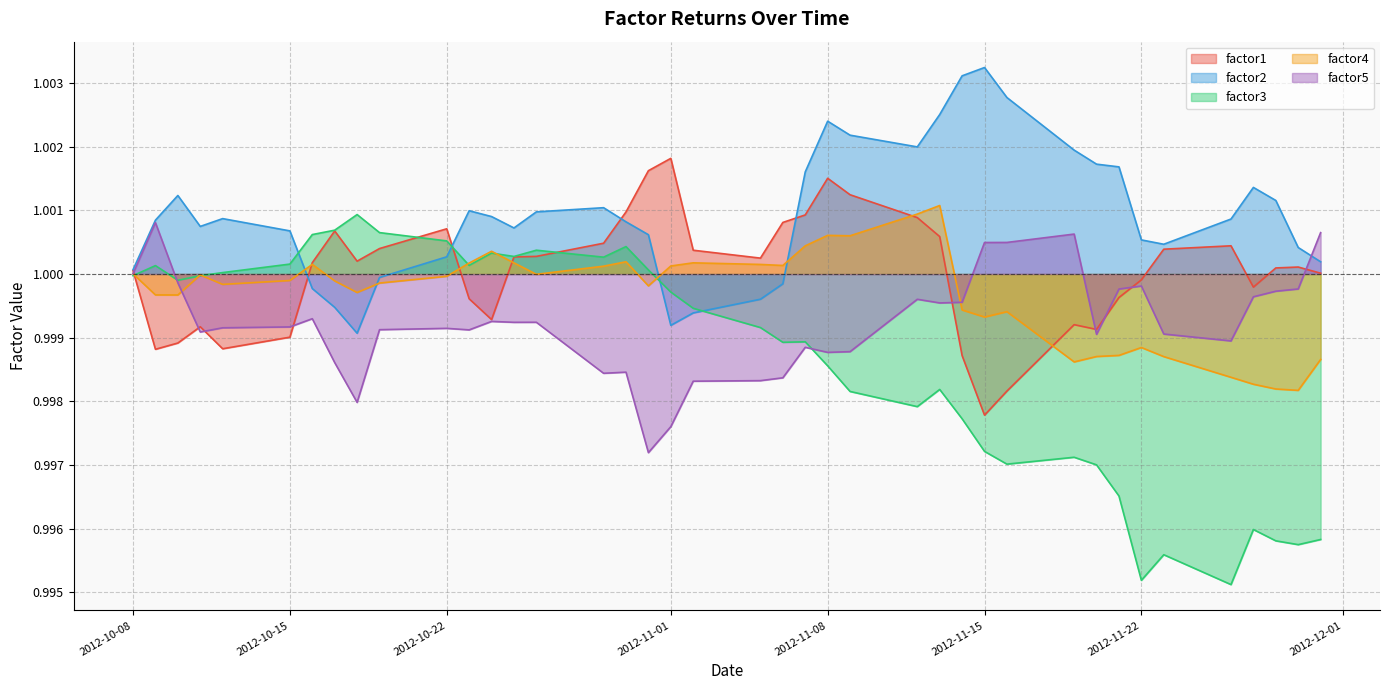

Which series has the largest range (max minus min)?

factor3